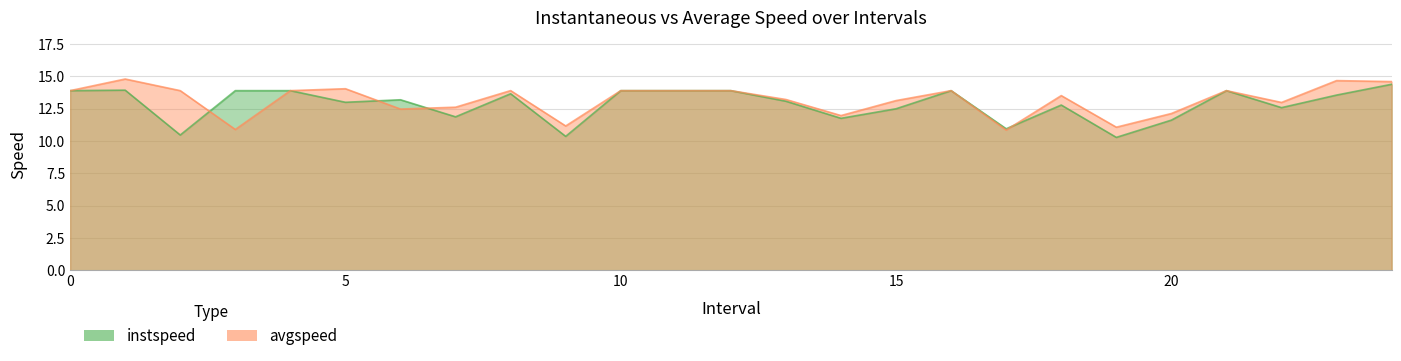

How many interior local valleys does the instspeed series have?

8